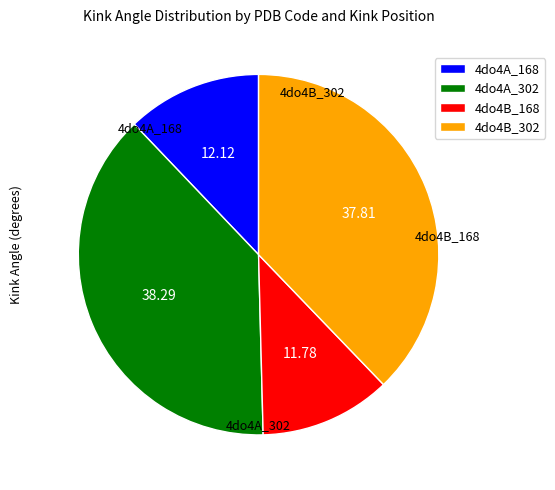

Approximately how many times larger is the value at 4do4B_302 compared to 4do4B_168?

3.2